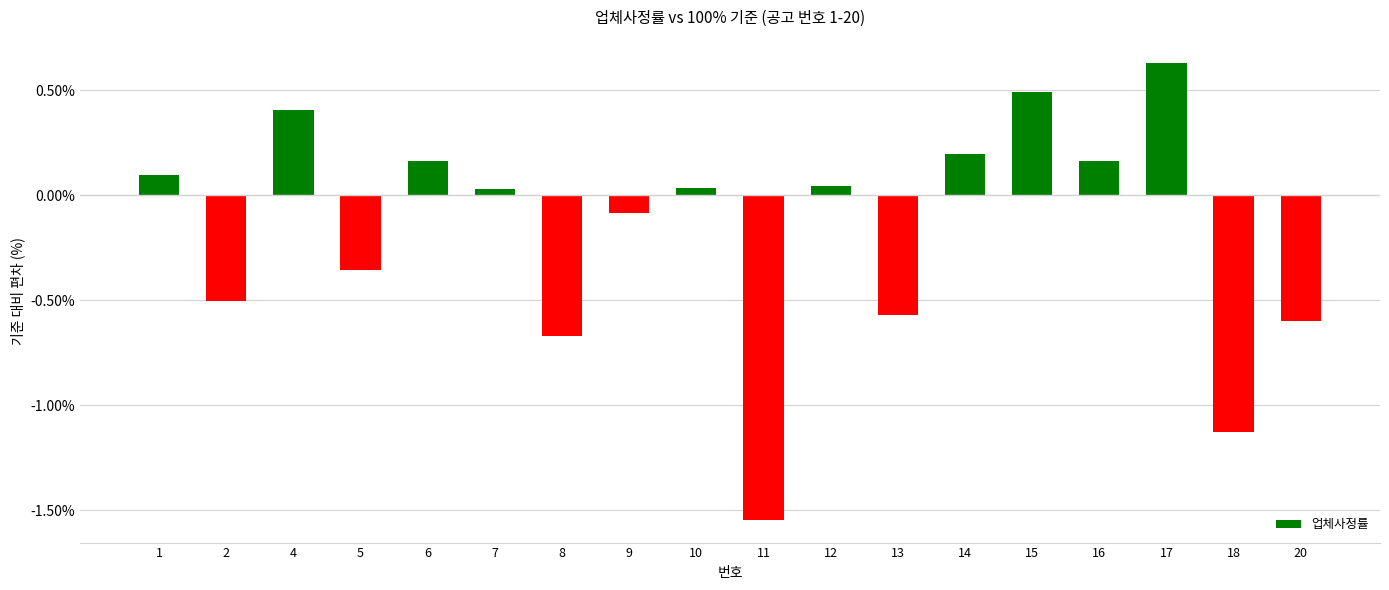

Read the value at 4.

0.4